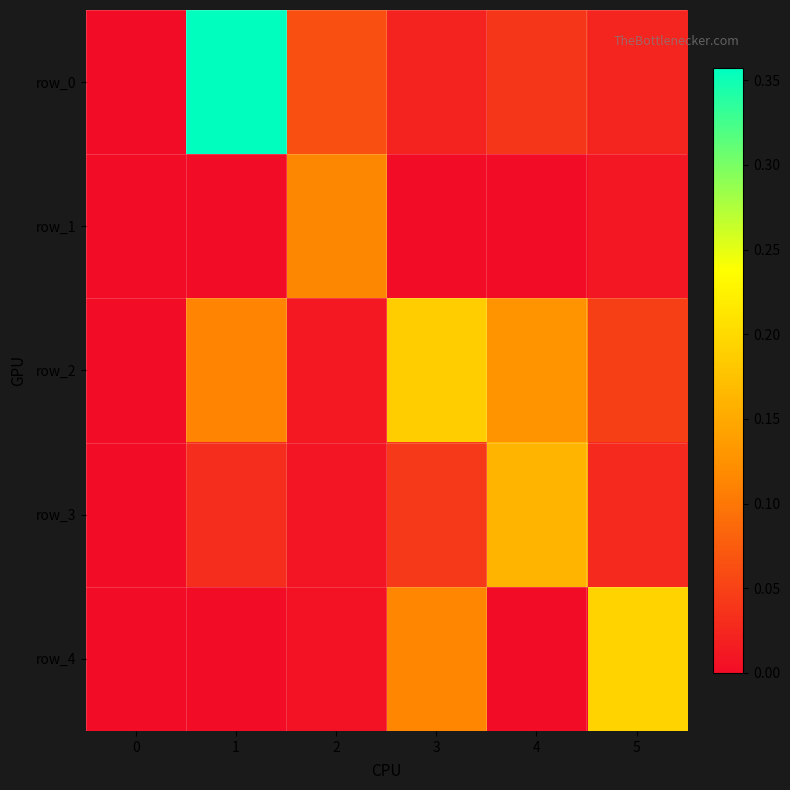

Reading left to right, transcribe all the data shown in this chart.

row_0: 0.0	0.4	0.1	0.0	0.0	0.0
row_1: 0.0	0.0	0.1	0.0	0.0	0.0
row_2: 0.0	0.1	0.0	0.2	0.1	0.0
row_3: 0.0	0.0	0.0	0.0	0.2	0.0
row_4: 0.0	0.0	0.0	0.1	0.0	0.2